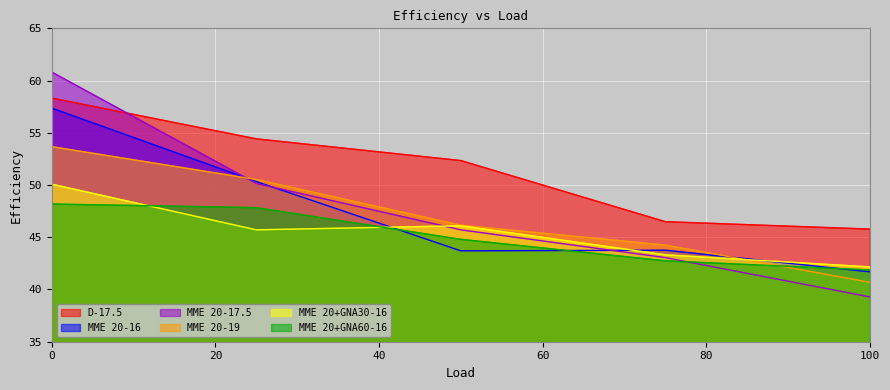

What is the lowest value of the MME 20-17.5 series?

39.3